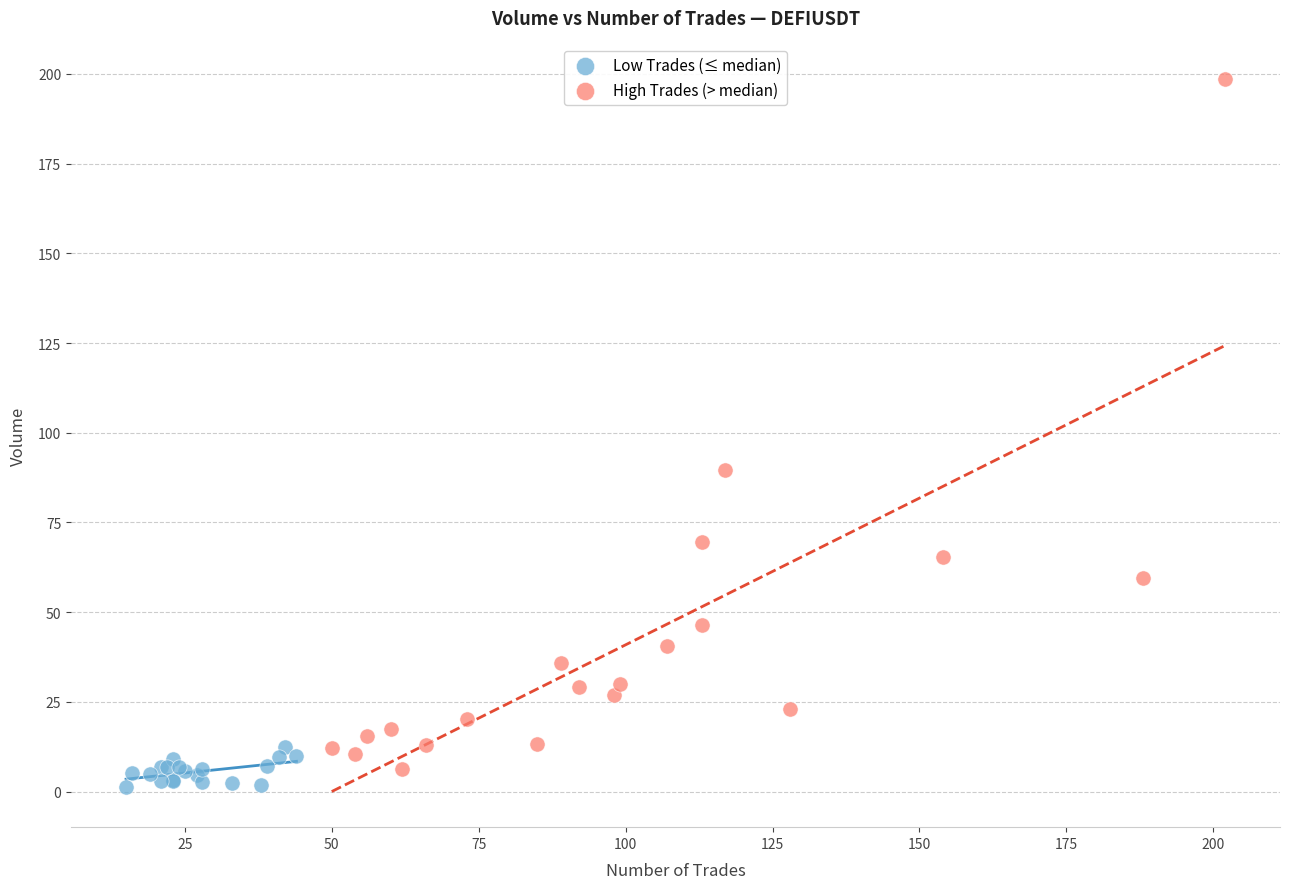

Which series contains the lowest Y value?

Low Trades (≤ median)